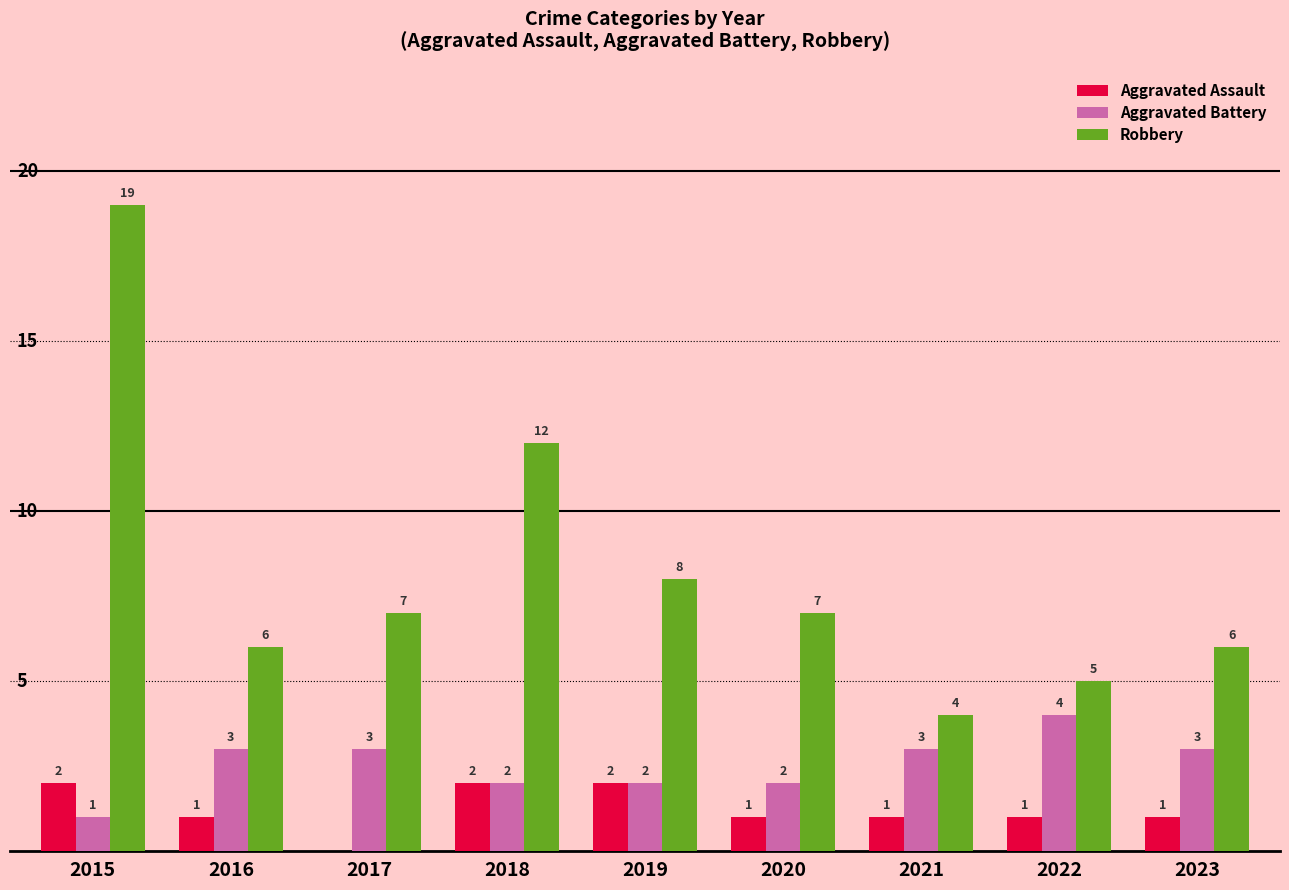

At which category is the sum across all series the highest?

2015